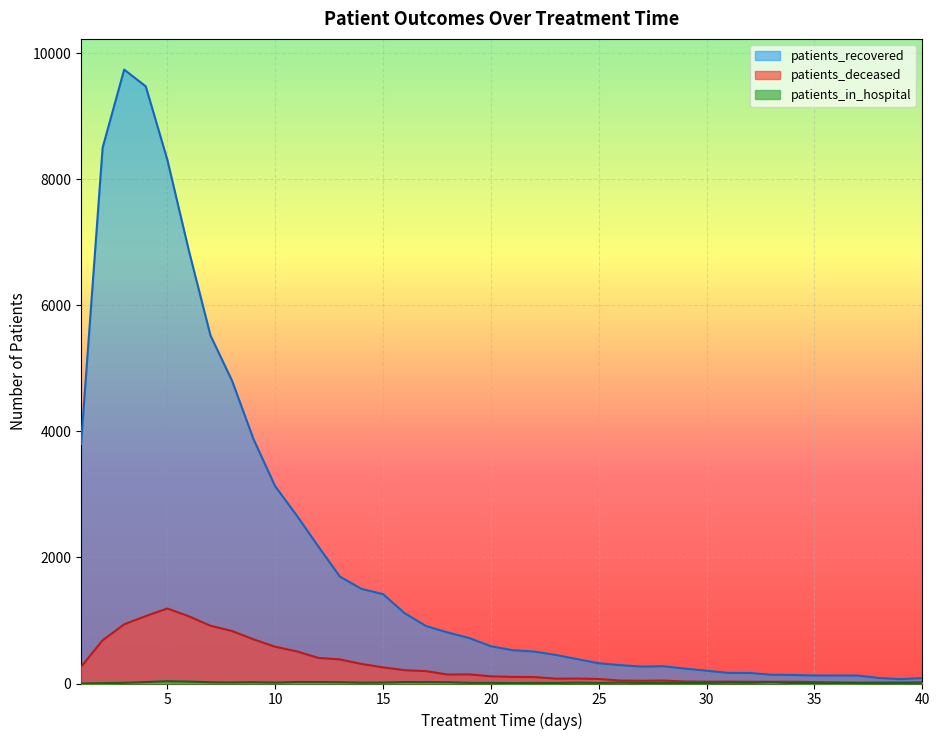

True or false: patients_recovered has a value of 69 at 39.

True